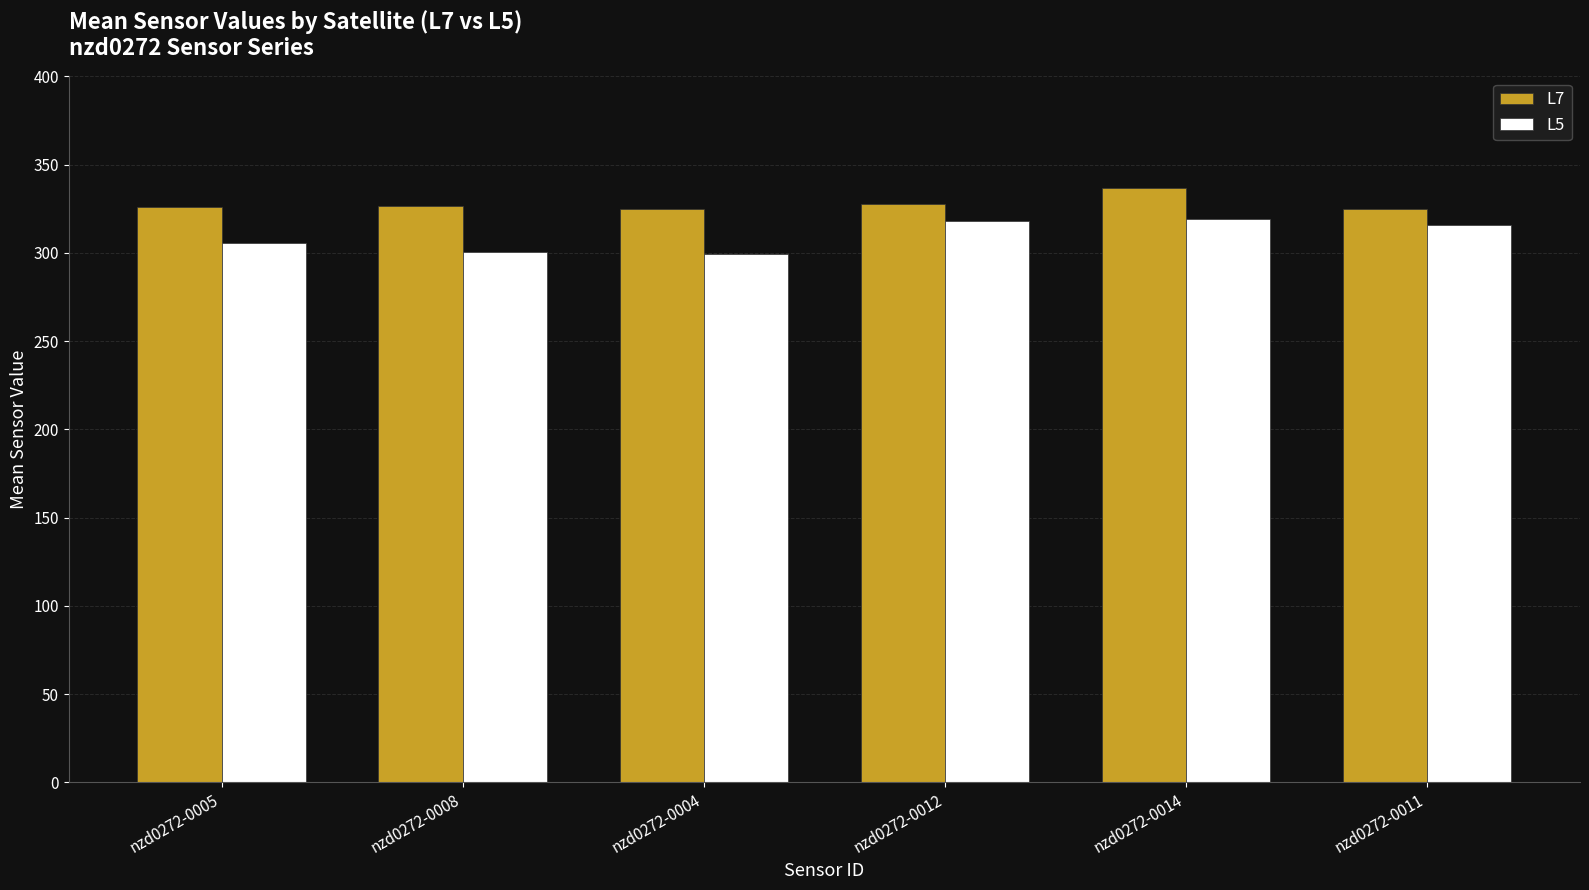

What is the smallest value displayed?

299.5